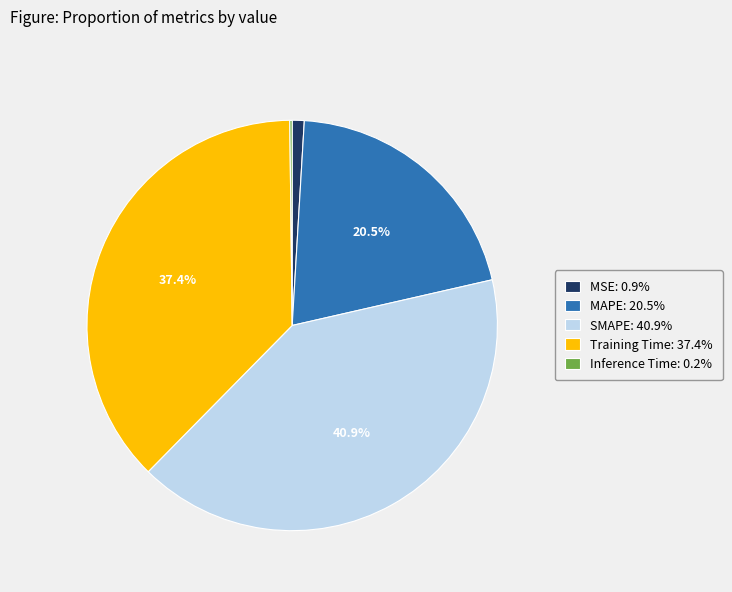

Approximately how many times larger is the value at MAPE: 20.5% compared to Training Time: 37.4%?

0.5